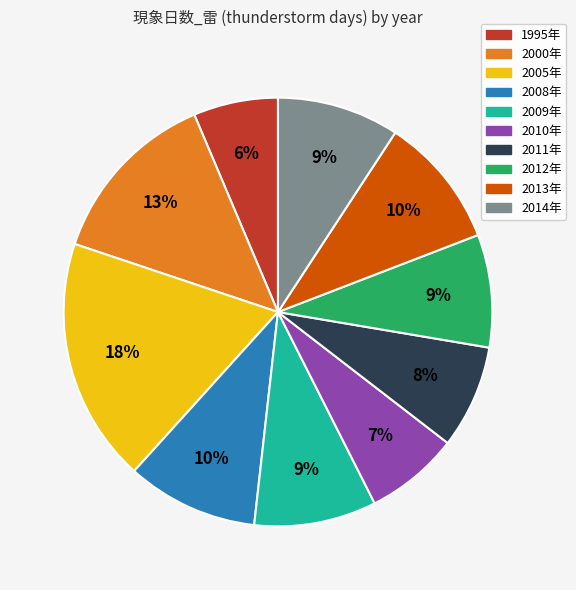

To the nearest percent, what percentage of the pie is 2014年?

9%